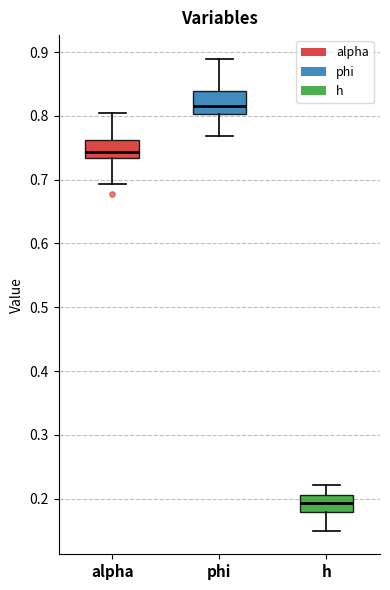

Which box's median line is the lowest?

h